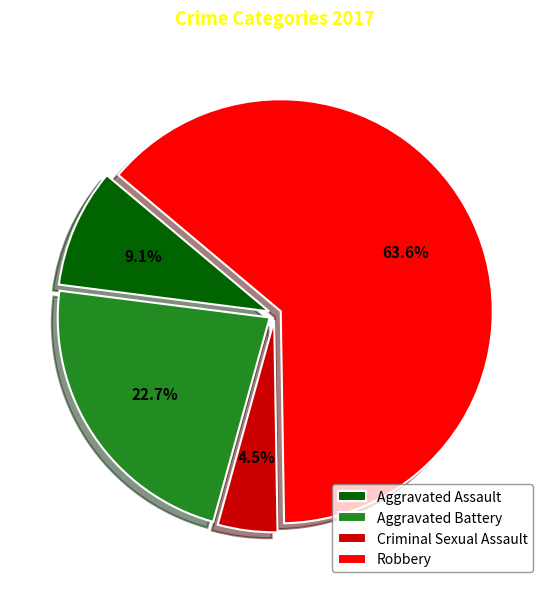

Rank the categories by value from highest to lowest.

Robbery, Aggravated Battery, Aggravated Assault, Criminal Sexual Assault